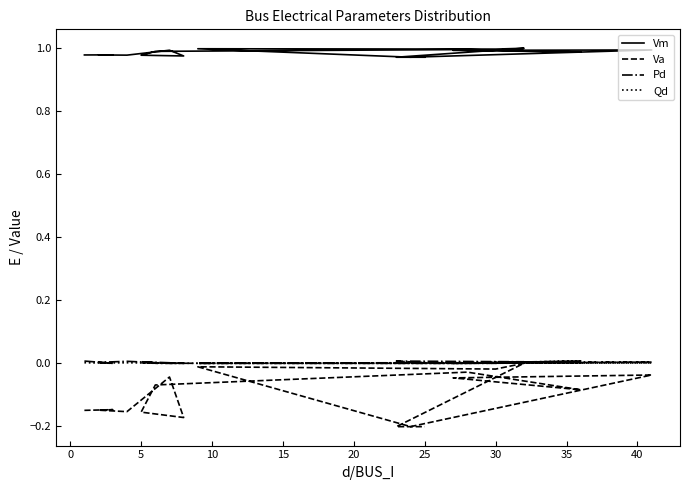

What is the lowest value of the Vm series?

1.0